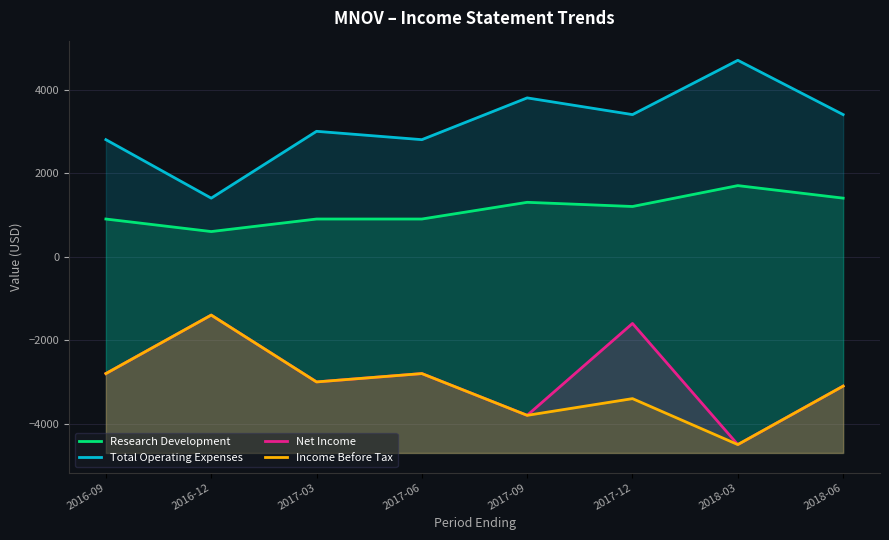

Is the value of Research Development at 2017-12 greater than the value of Income Before Tax at 2017-06?

Yes